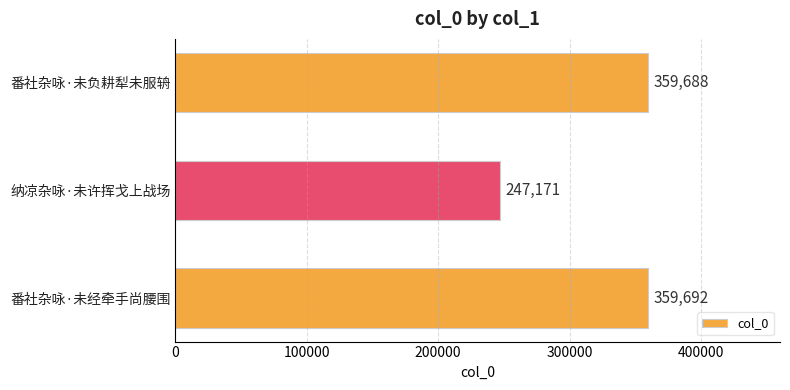

What is the change in value from 番社杂咏·未经牵手尚腰围 to 纳凉杂咏·未许挥戈上战场?

-112521